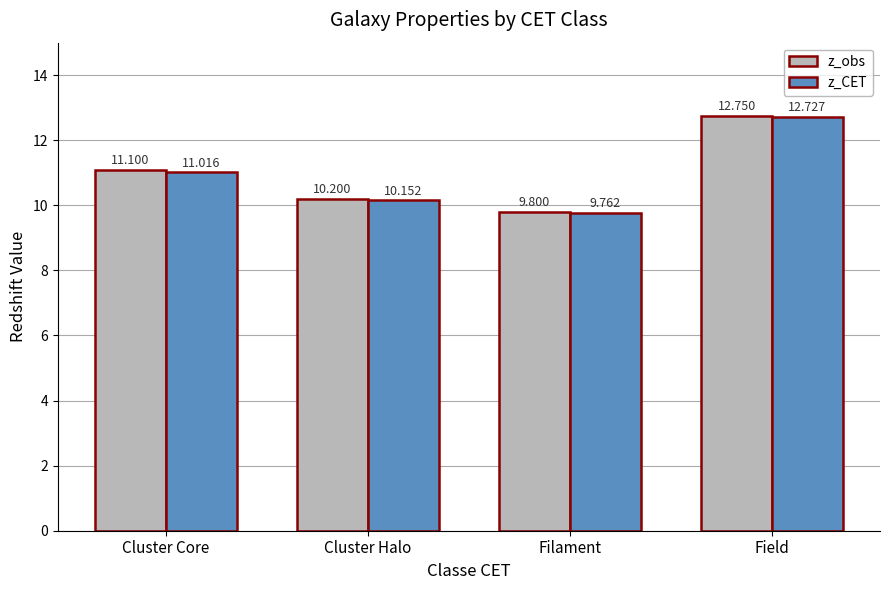

Which series has the widest spread of values?

z_CET